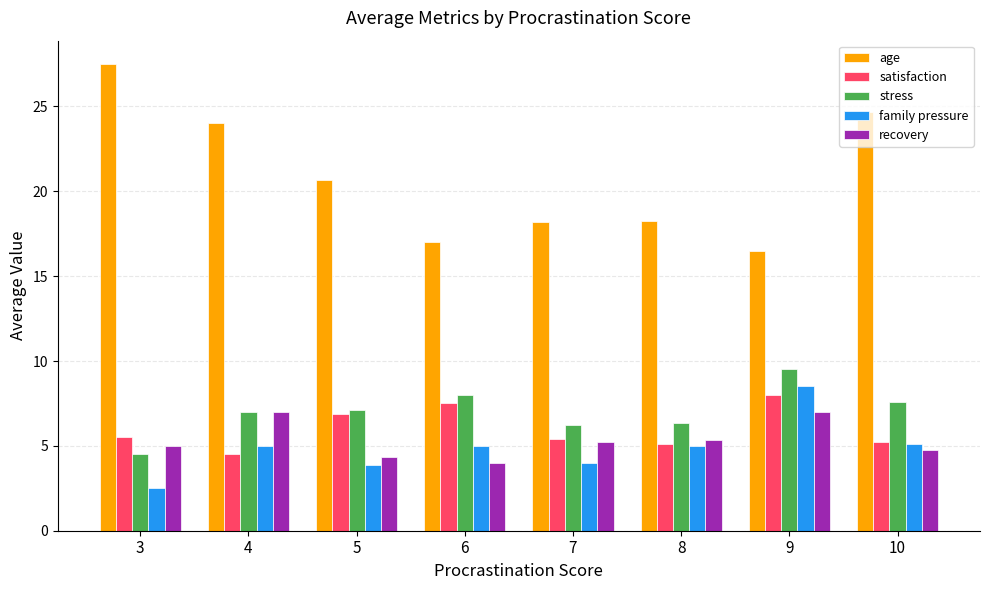

What is the smallest value displayed?

2.5